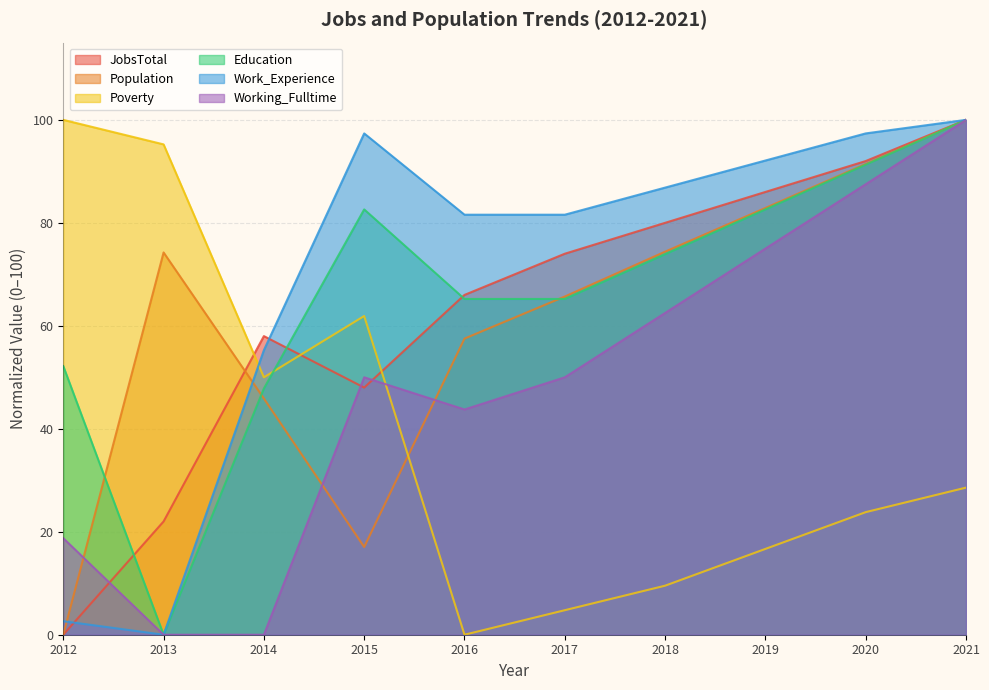

What is the approximate value of Poverty at 2014?

50.0